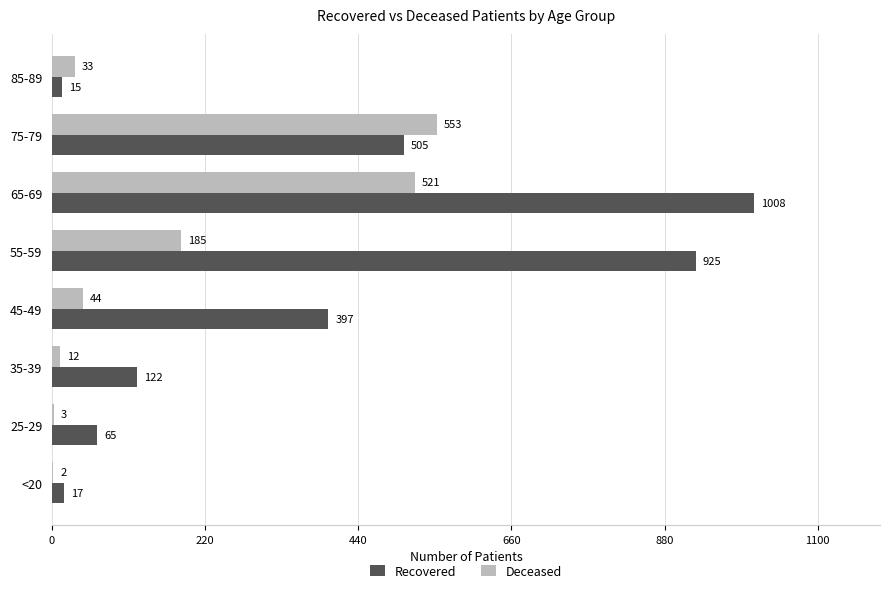

What is the maximum value shown in the chart?

1008